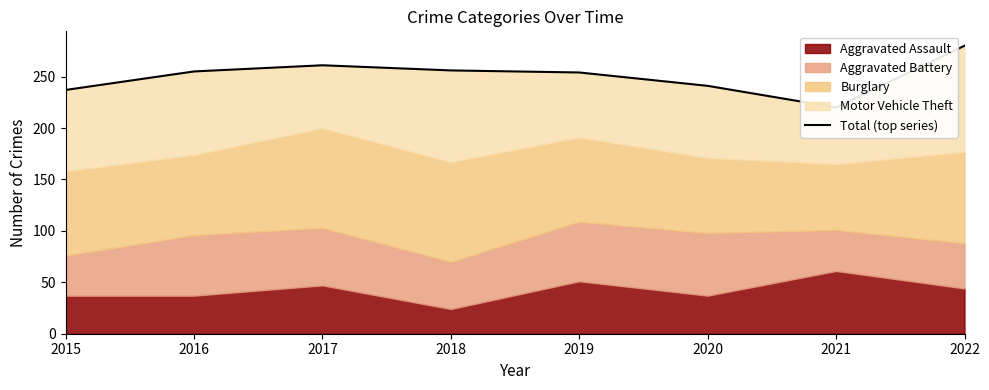

True or false: the data shows 364 at 2021.

False